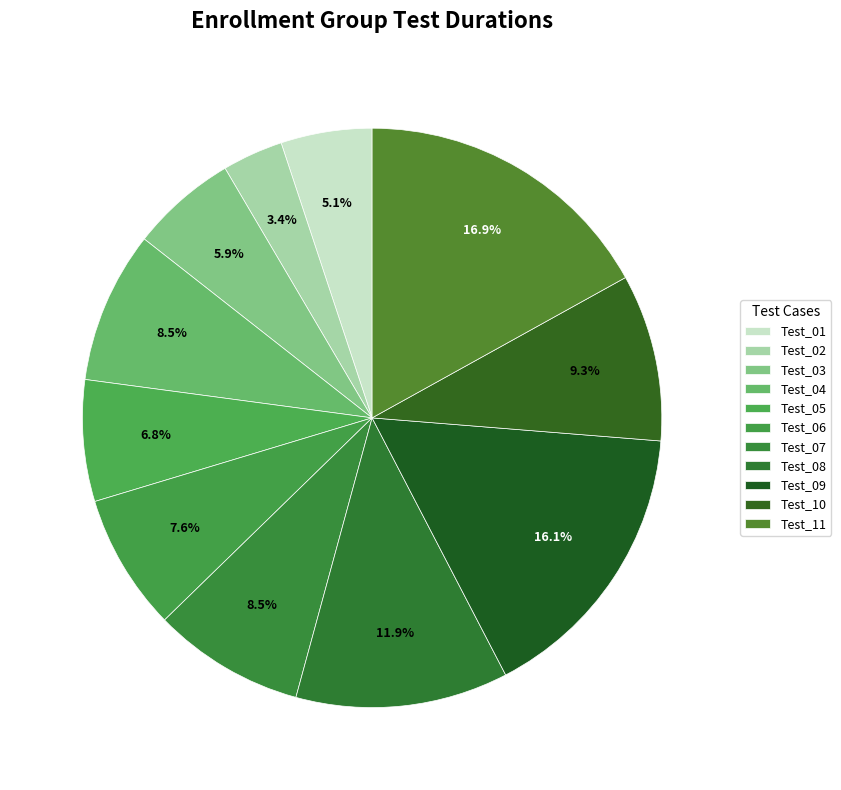

How much of the chart is everything except Test_04?

91.5%